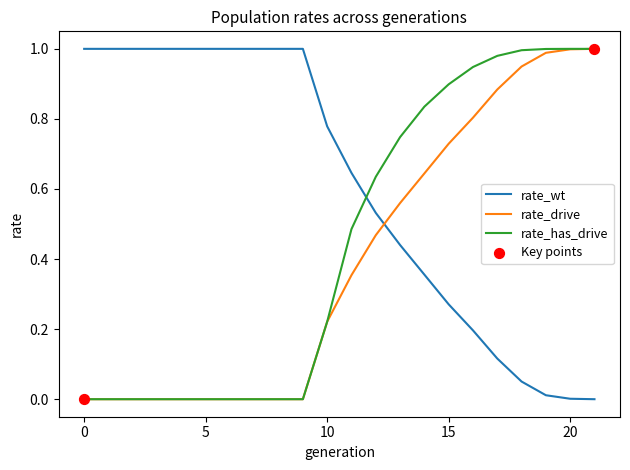

How many intersections are there between rate_wt and rate_drive?

1